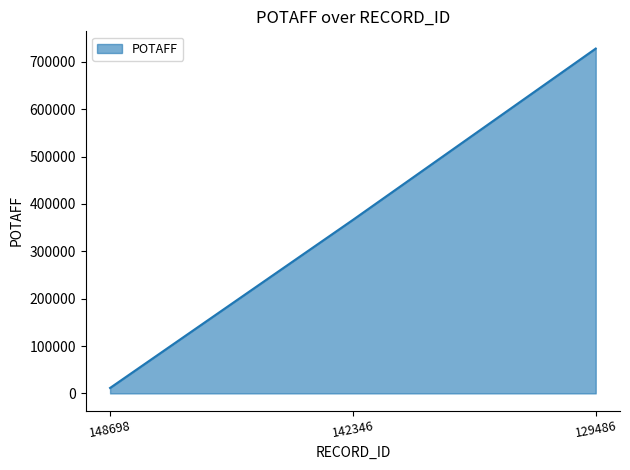

How many lines are shown in the chart?

1